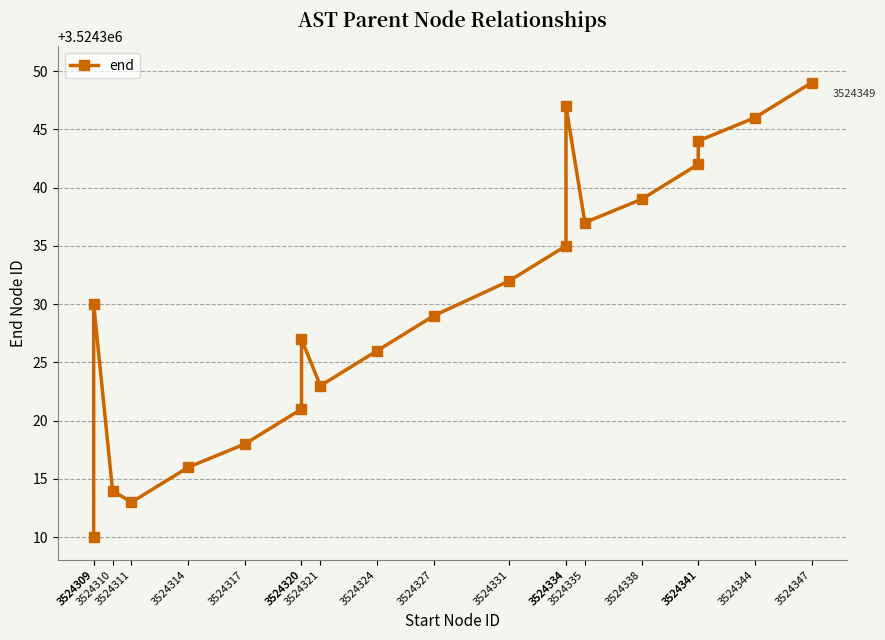

The chart shows a value of 3524349 at 3524347. True or false?

True